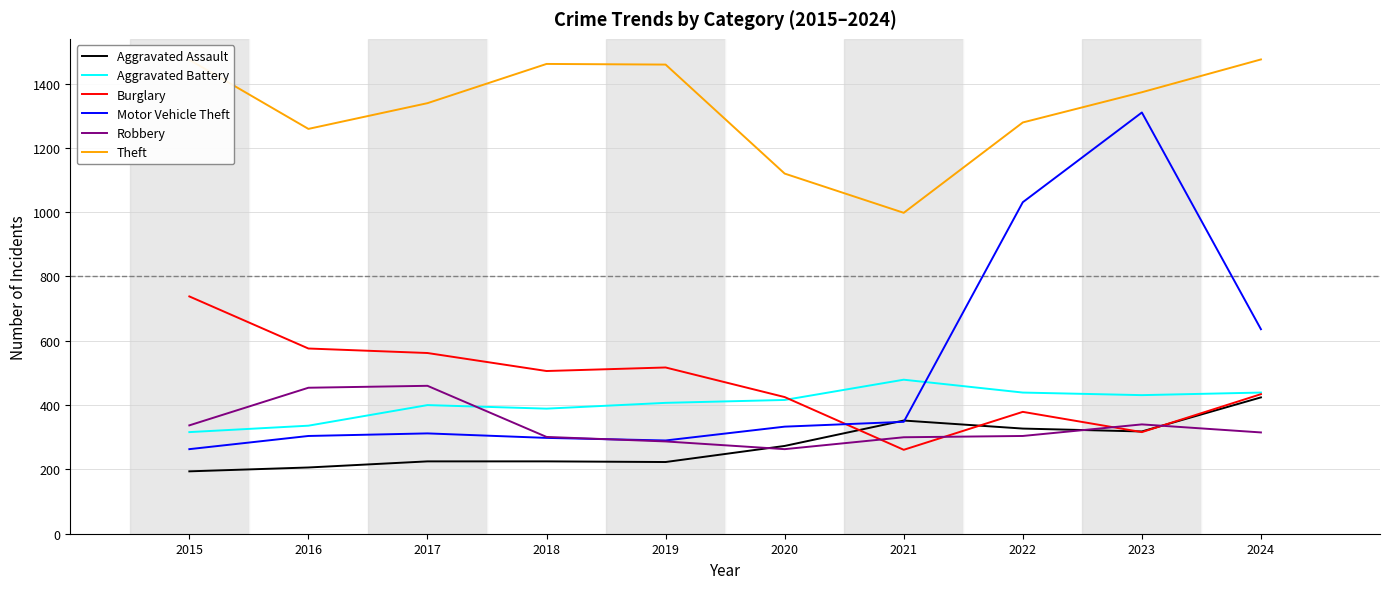

At which label does Burglary reach its minimum?

2021